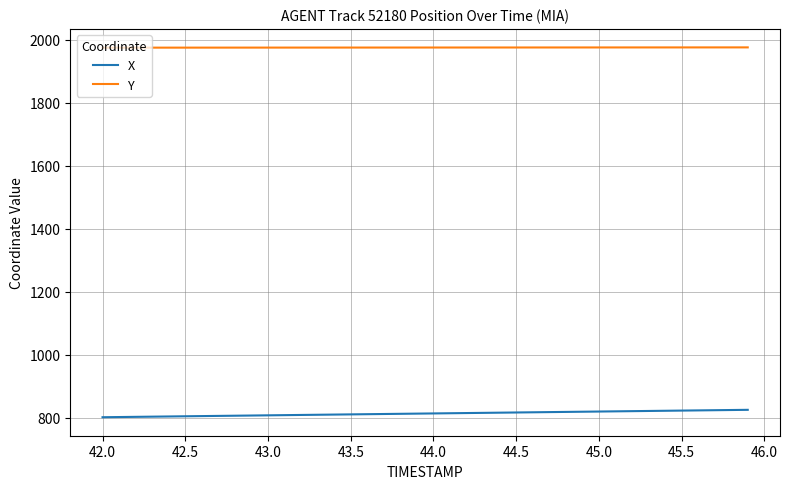

What is the maximum value shown in the chart?

1975.6